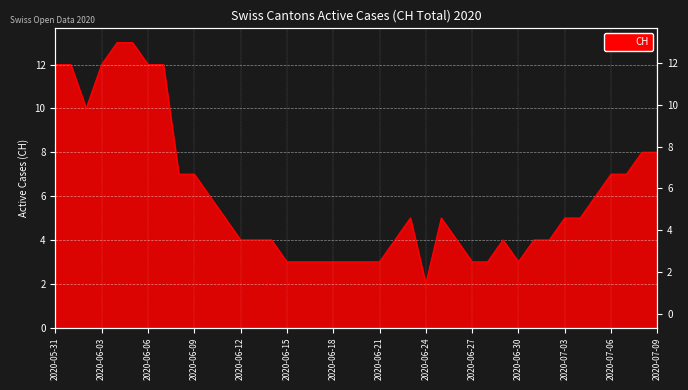

Does the chart display data point markers on the line(s)?

No